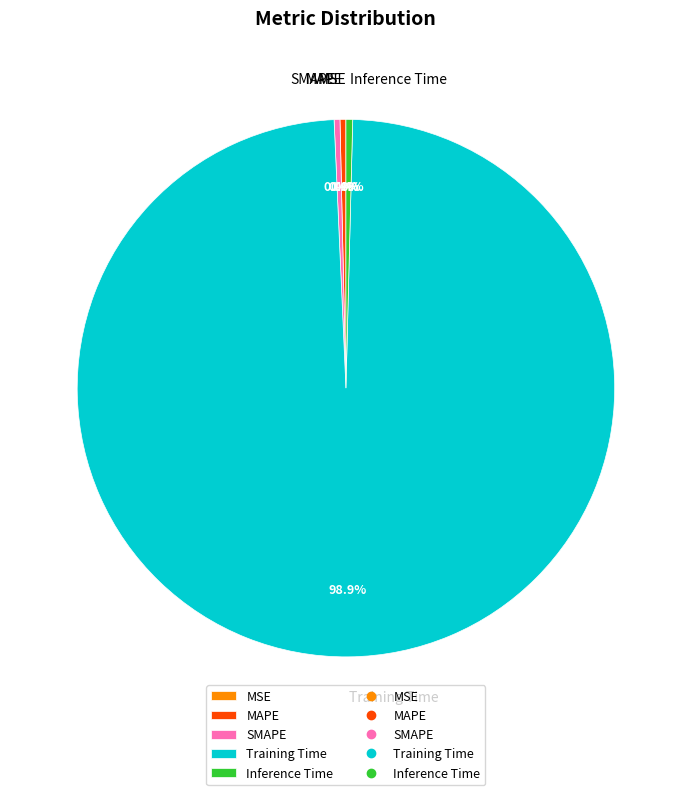

Which category has the biggest portion of the pie?

Training Time